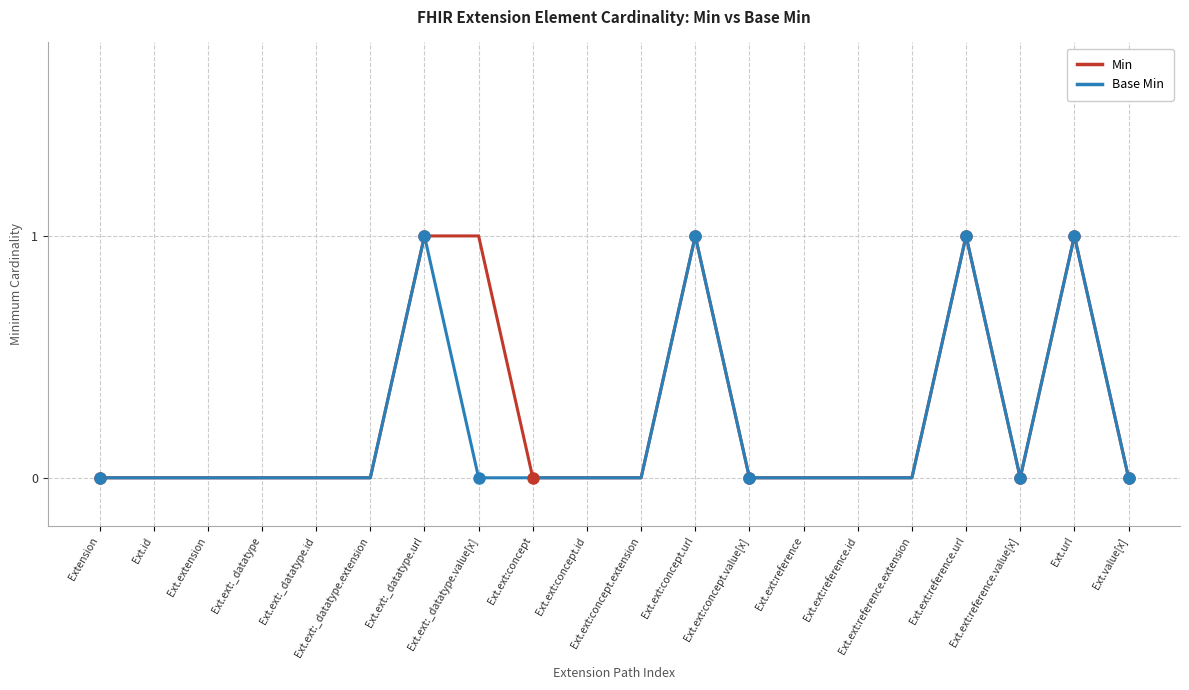

What are all the series names shown in the legend?

Min, Base Min